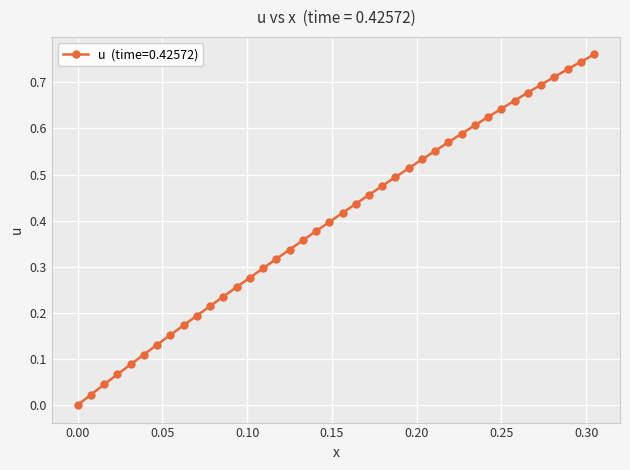

What is the sum of all values?

15.9